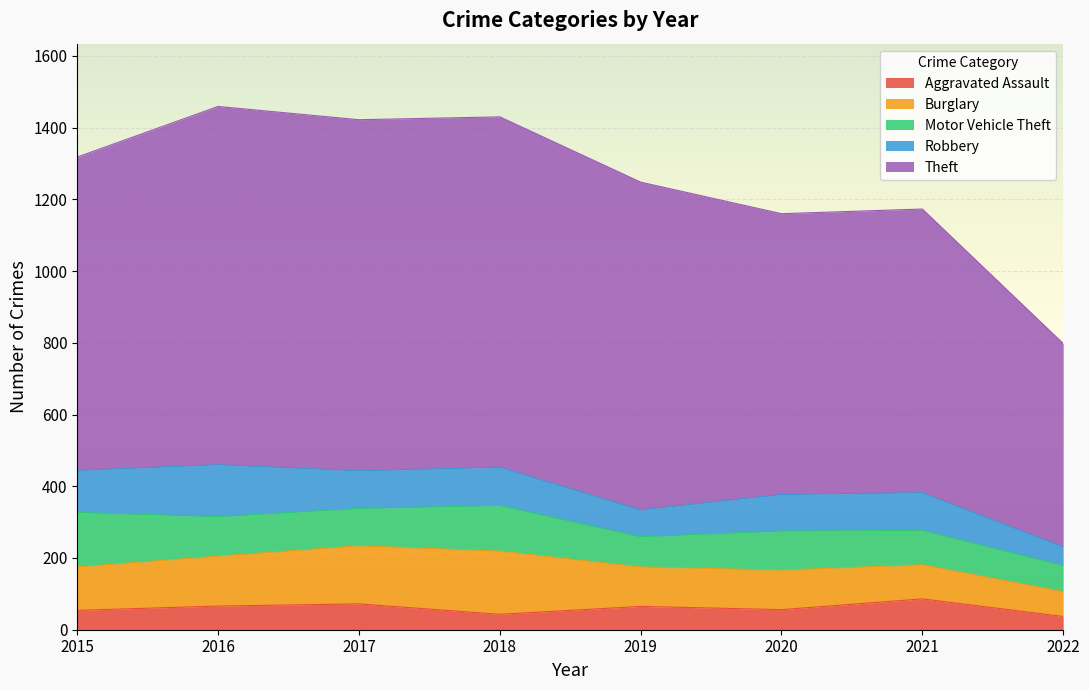

Which series has the largest range (max minus min)?

Theft